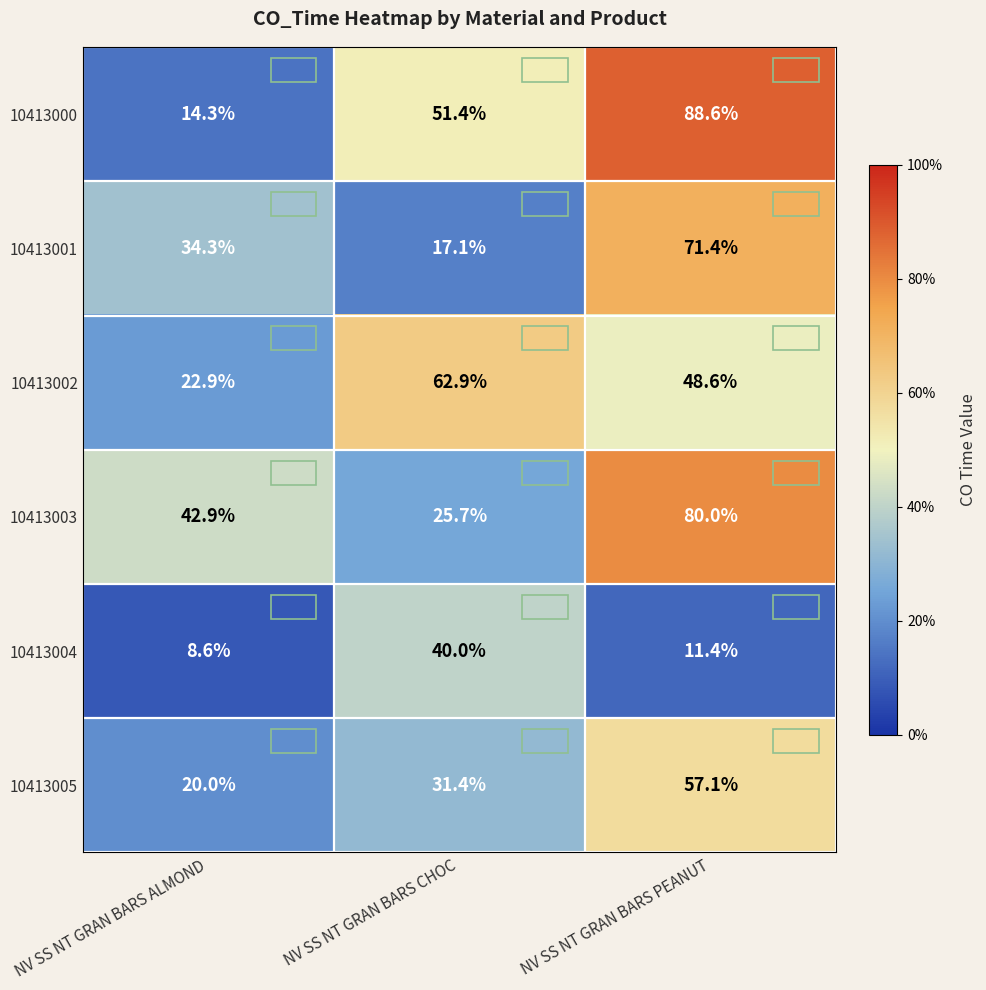

What is the total value across all series at NV SS NT GRAN BARS CHOC?

228.5